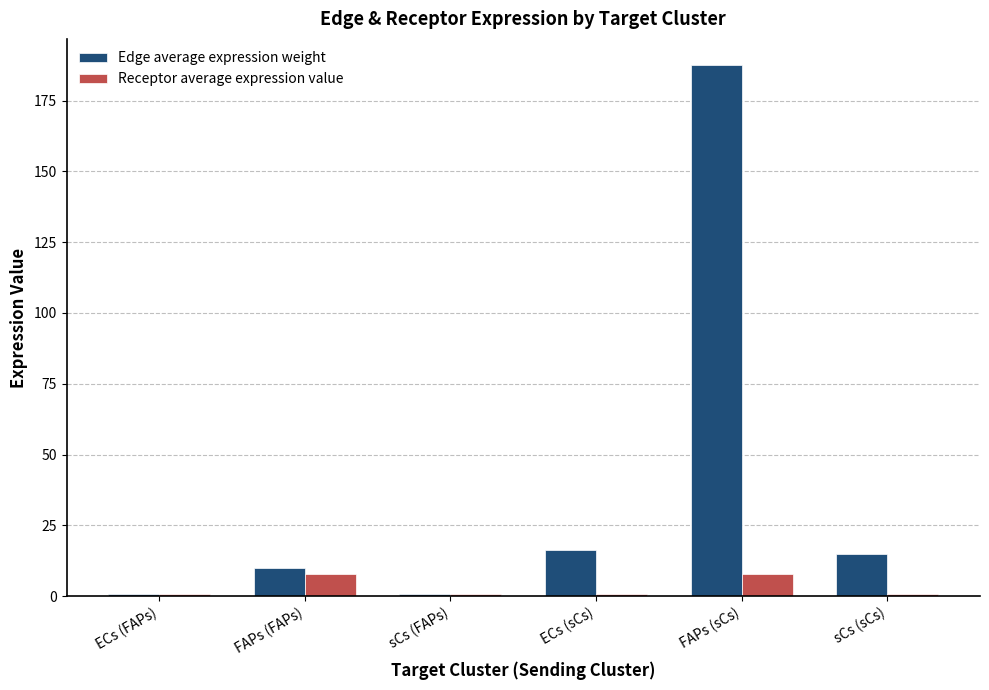

What is the value of the Receptor average expression value bar at the 4th from the left?

0.7